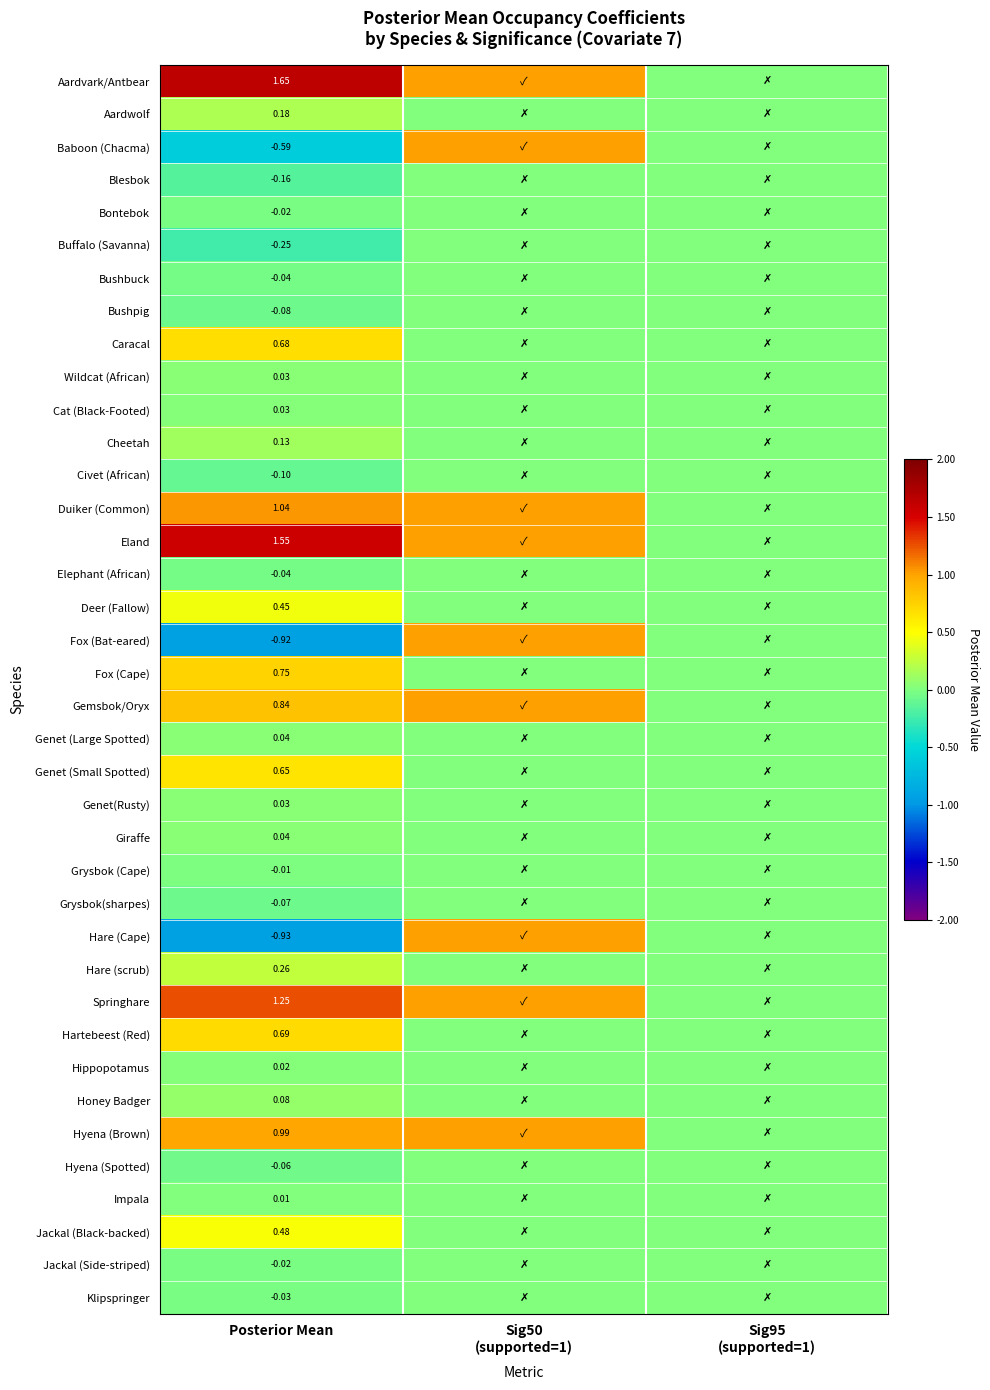

At how many categories does at least one series exceed 1?

1